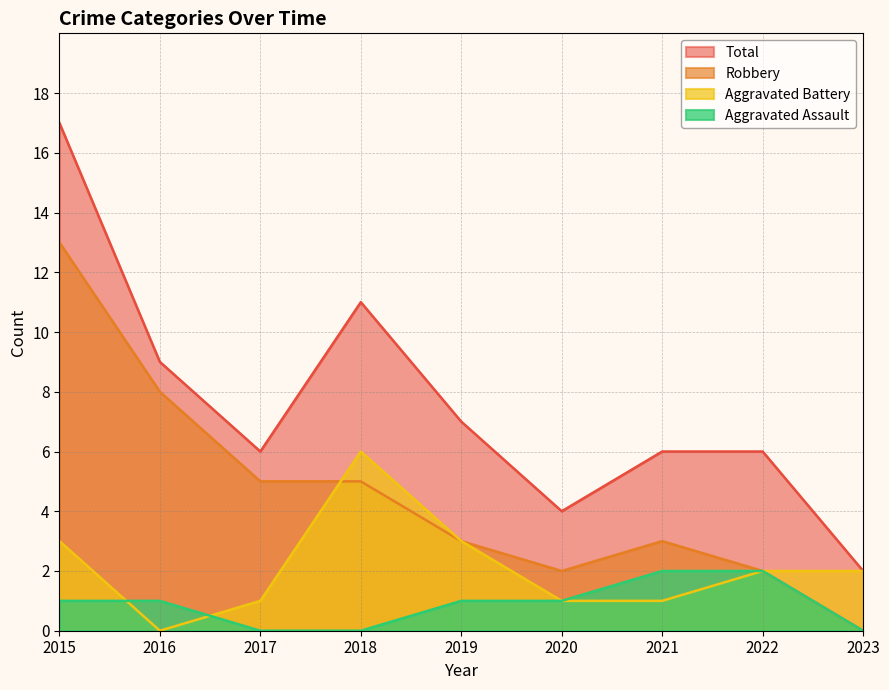

How many distinct data groups are displayed?

4